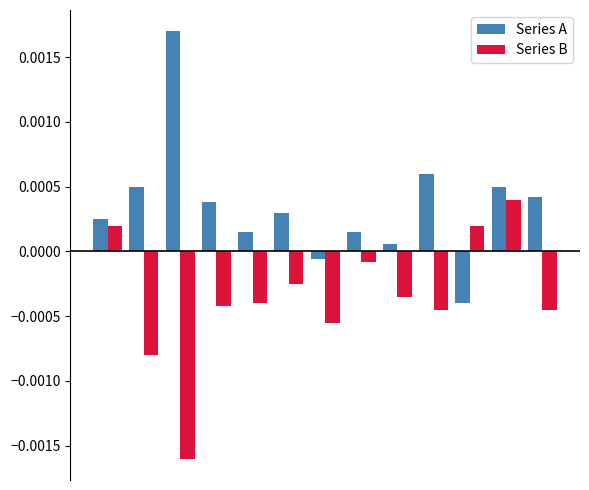

List the series in order of their peak value, highest first.

Series A, Series B